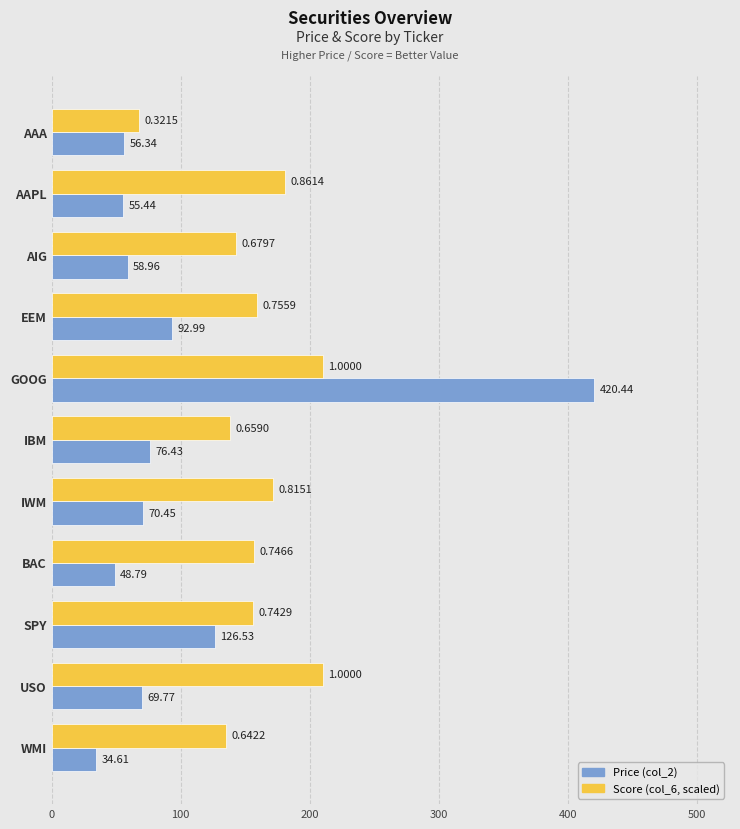

Which series changed the most between AAA and EEM?

Score (col_6, scaled)